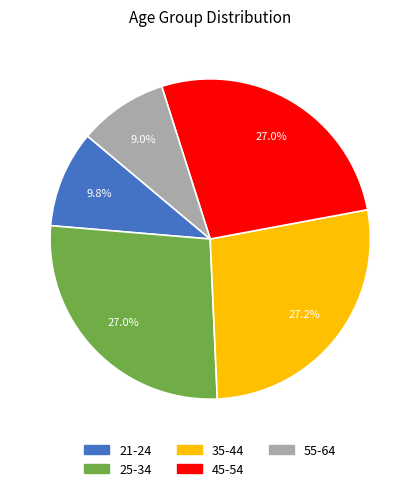

Combined, what portion of the pie is 55-64 and 35-44?

36.2%